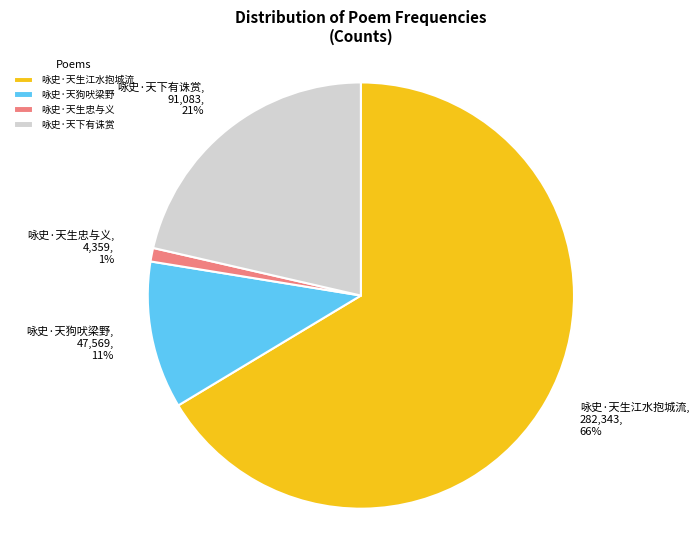

What is the smallest slice in the pie chart?

咏史·天生忠与义